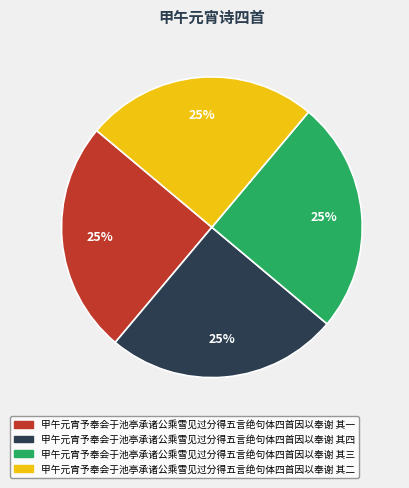

Is there a majority slice in this chart?

No